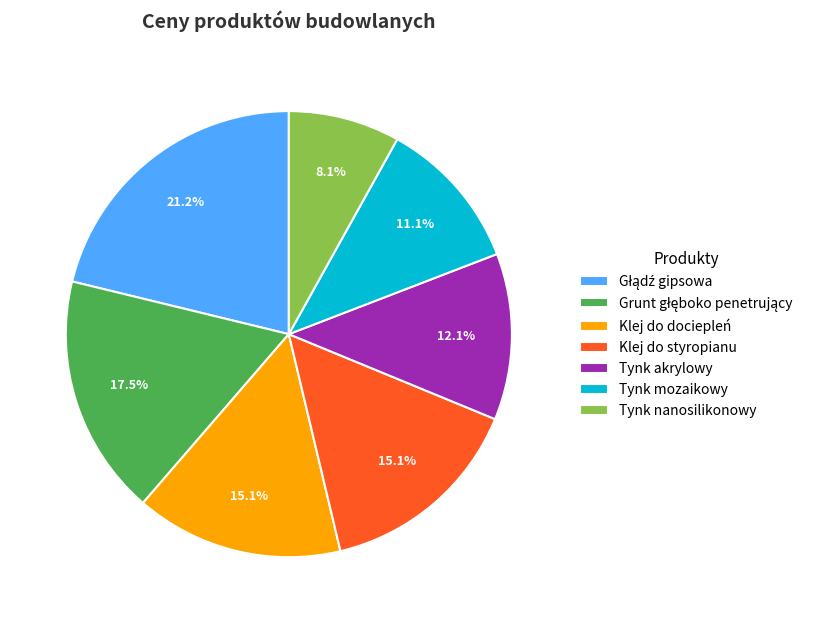

Do Klej do dociepleń and Tynk mozaikowy together represent more than half of the pie?

No